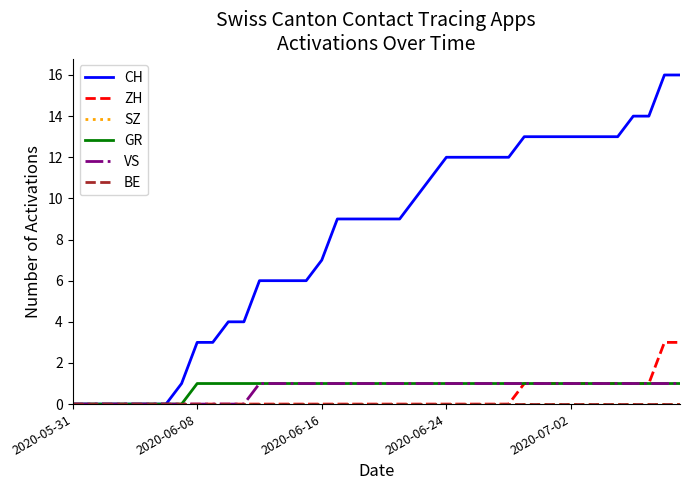

What is the value of the GR point at the 22nd from the left?

1